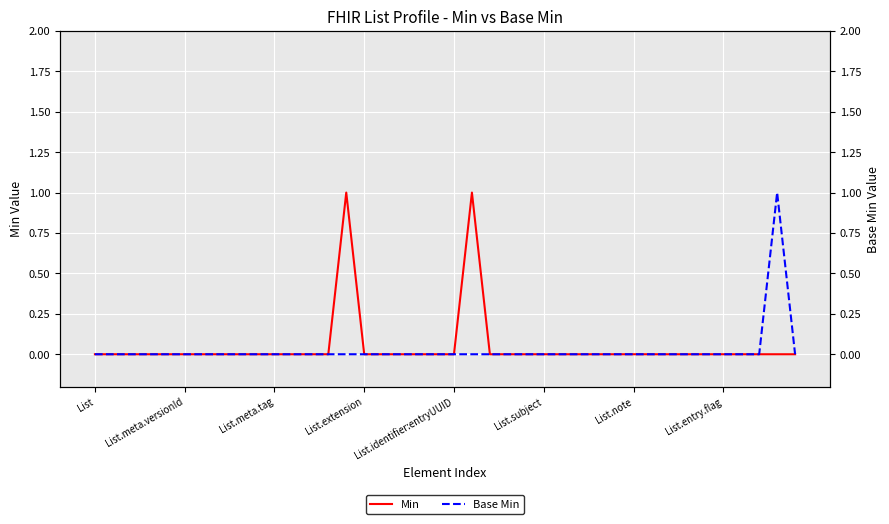

Where is Min nearest to the value 0?

List